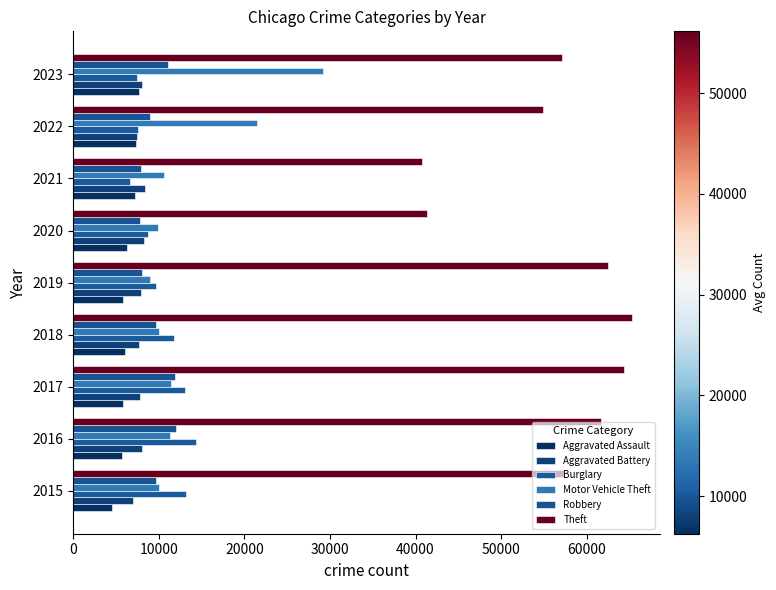

Where is Theft nearest to the value 53047?

2022